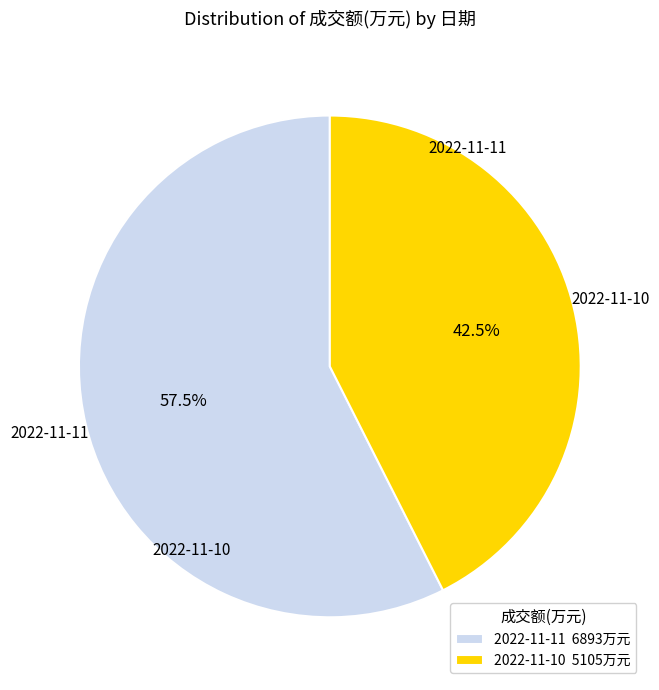

Is the sum of 2022-11-11 and 2022-11-10 greater than half?

Yes